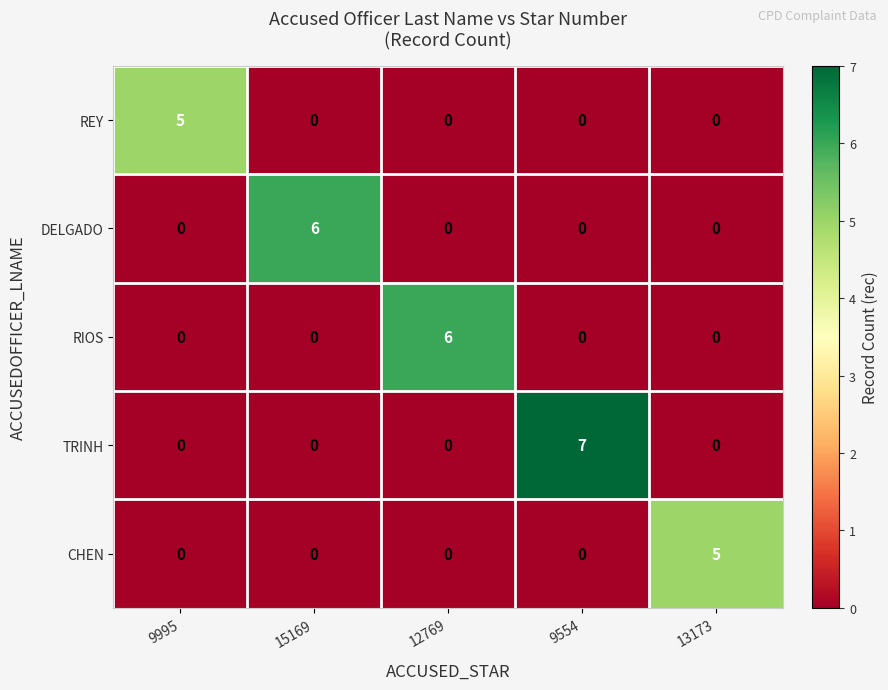

At which category is the sum across all series the highest?

9554